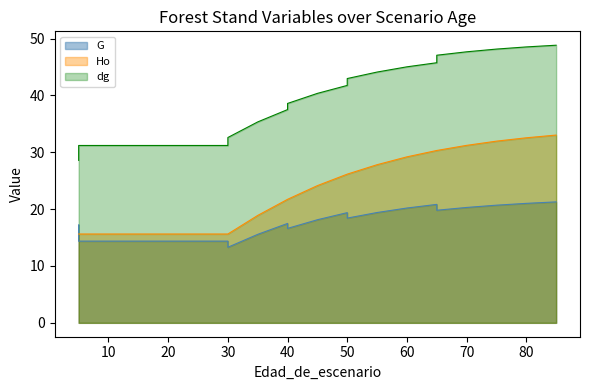

What is the difference between the highest and lowest values at 25?

16.8